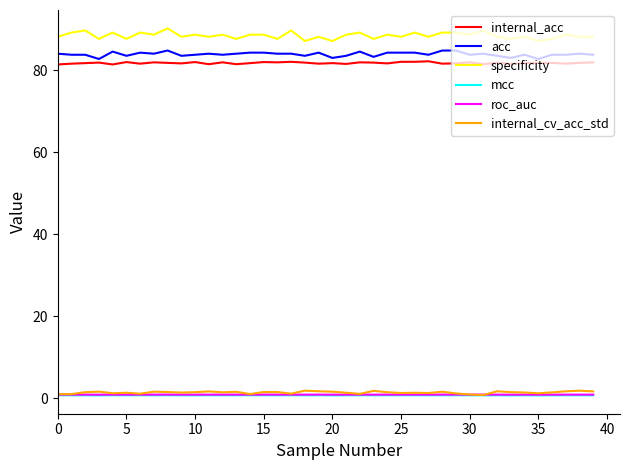

At how many categories does at least one series exceed 51?

40